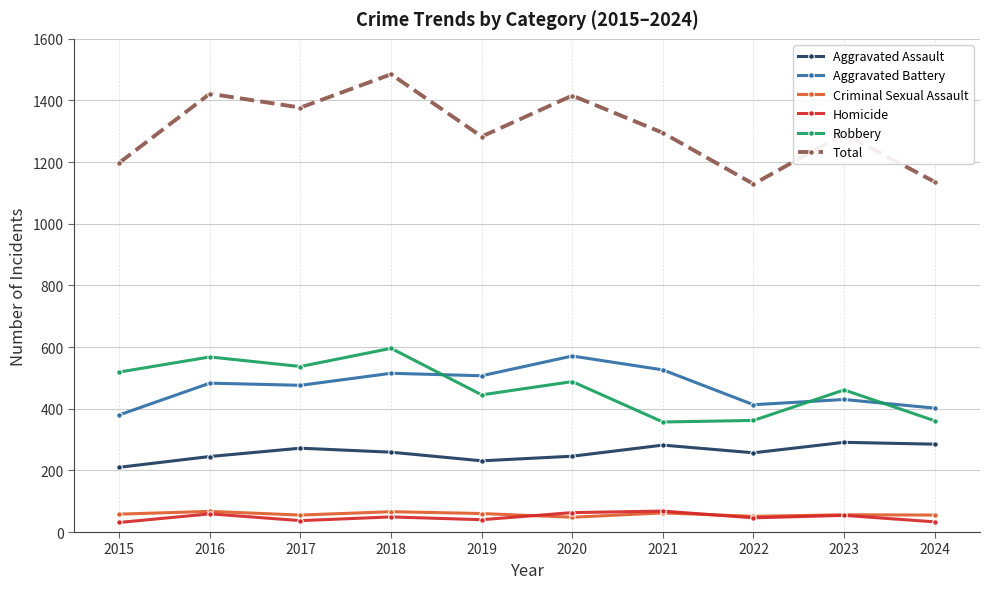

Where does the Robbery series first go above 488?

2015